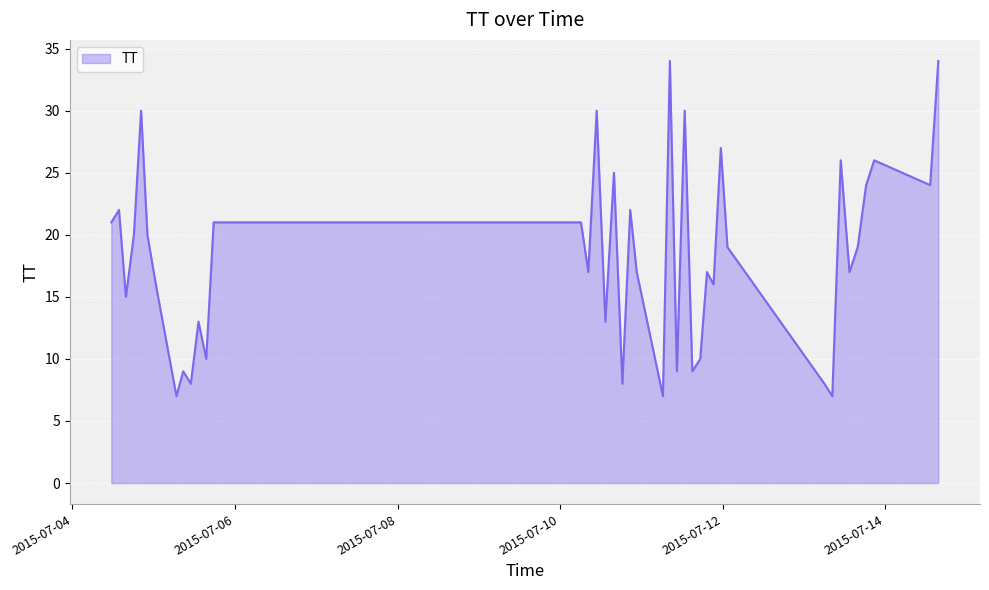

What is the smallest value displayed?

7